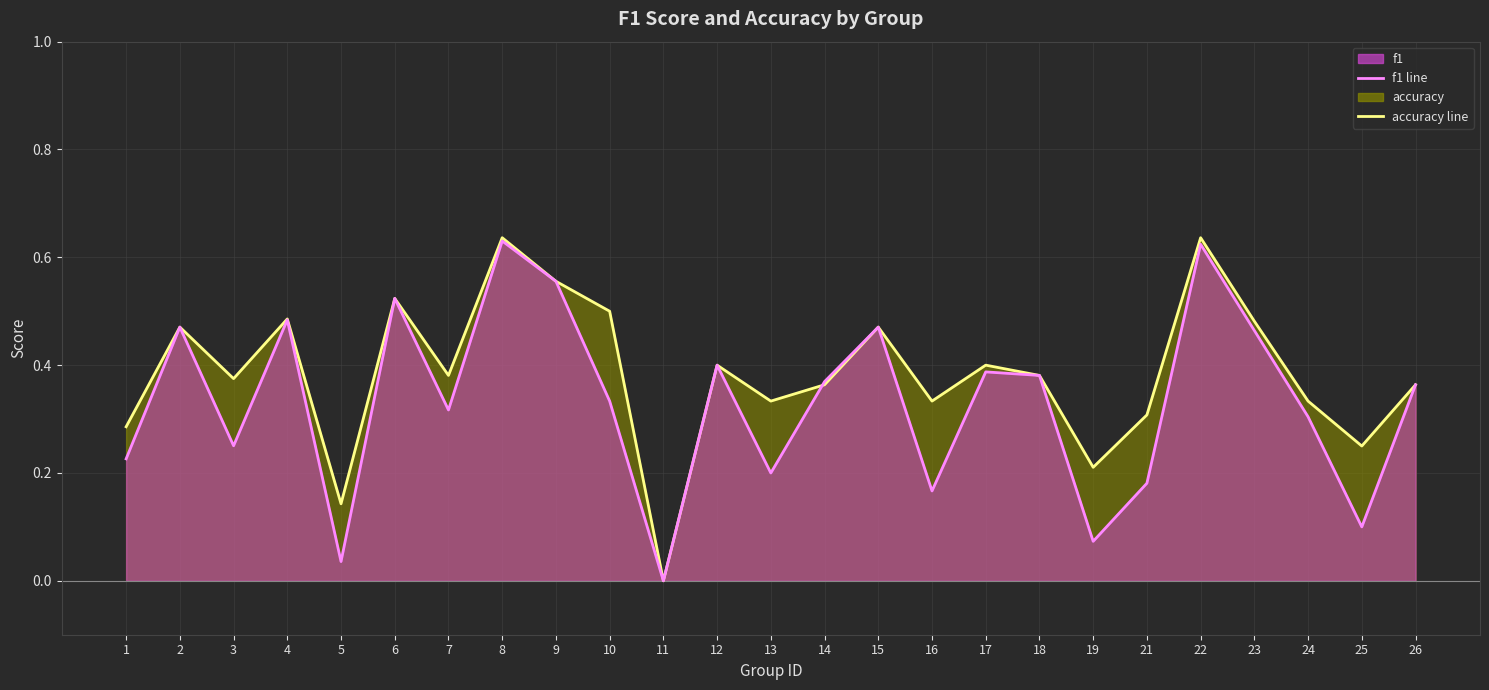

Which series ends up on top after the final intersection of f1 line and accuracy line?

f1 line